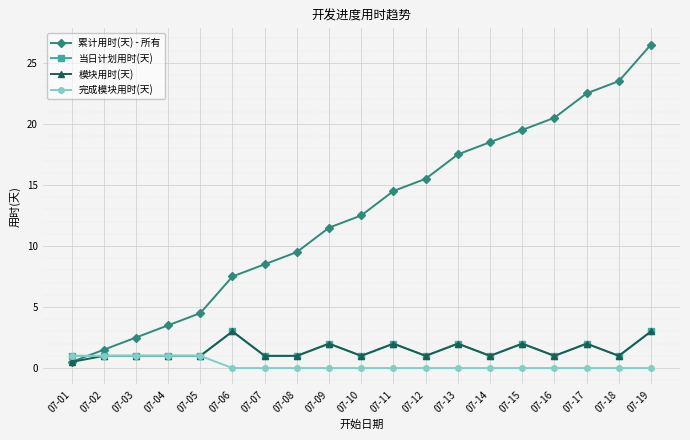

True or false: 当日计划用时(天) has more than 0 interior local peaks.

True